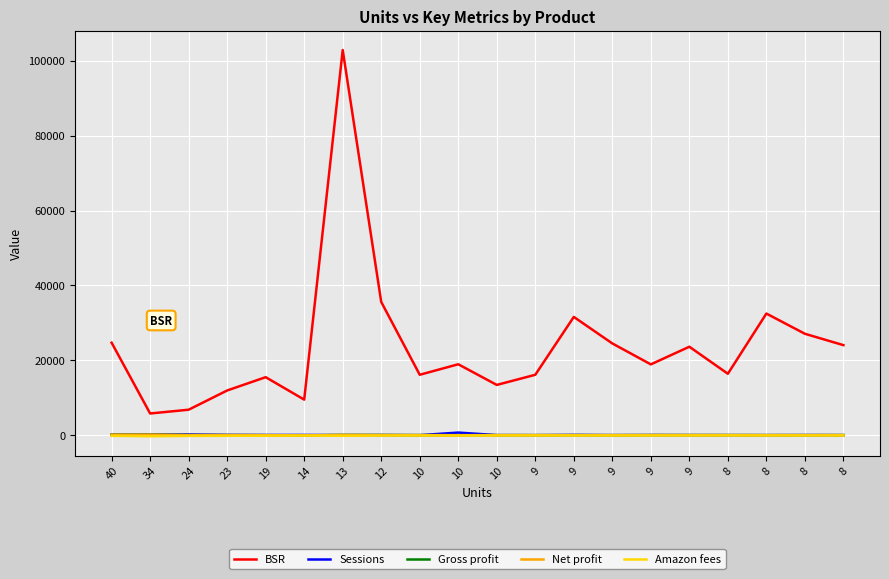

What is the difference between the Gross profit values at 9 and 8?

8.9